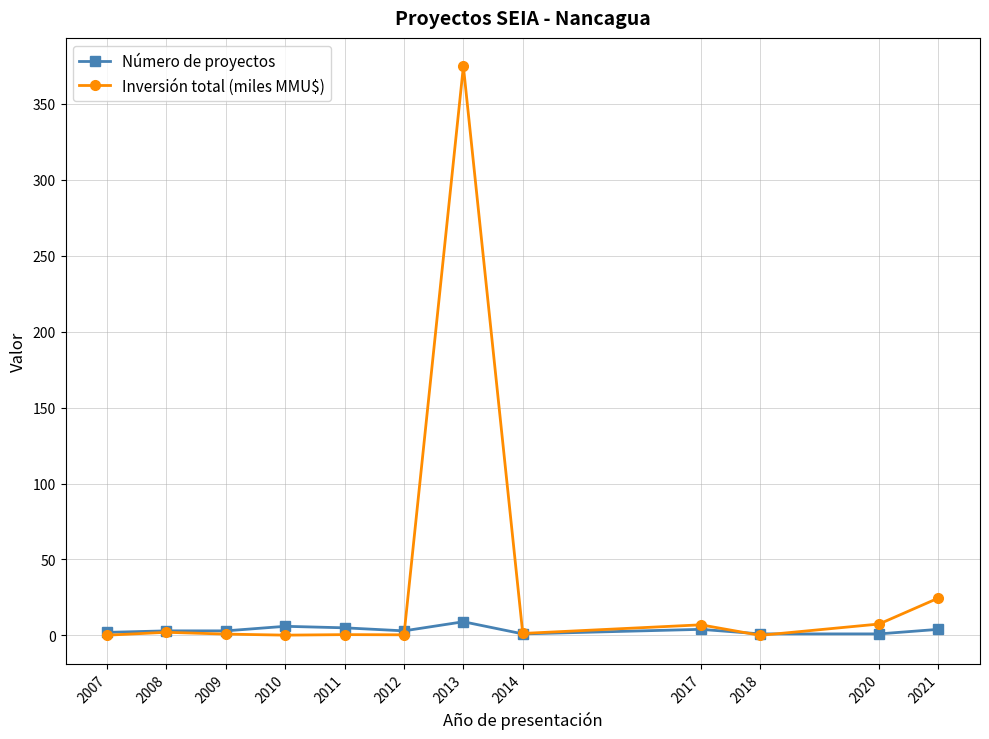

What is the value of the Inversión total (miles MMU$) point at the 6th from the left?

0.4